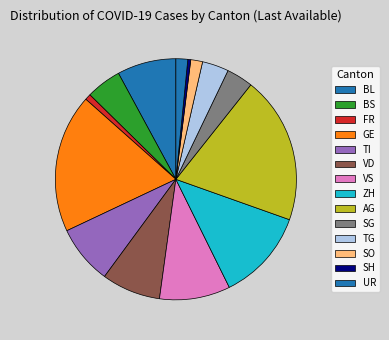

How many slices are in this pie chart?

14